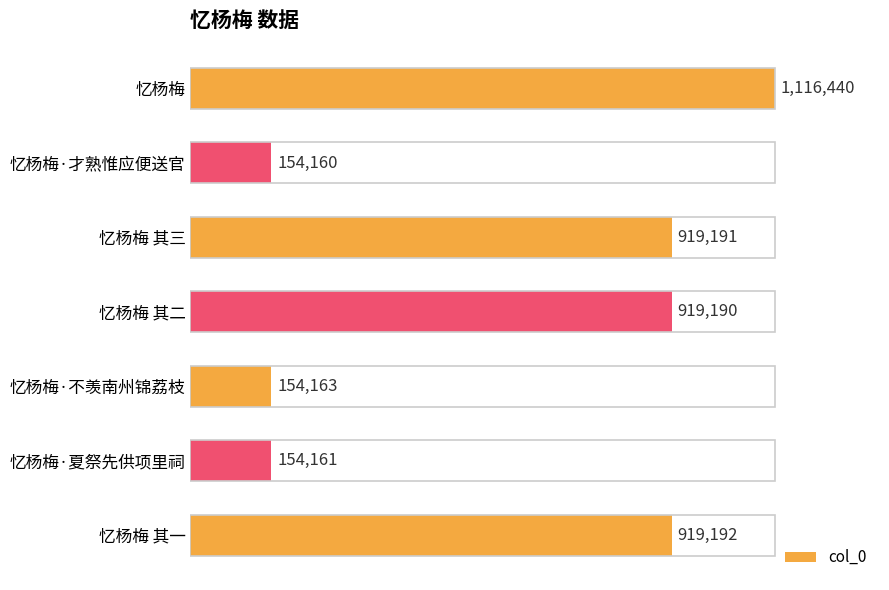

What is the average value?

619500